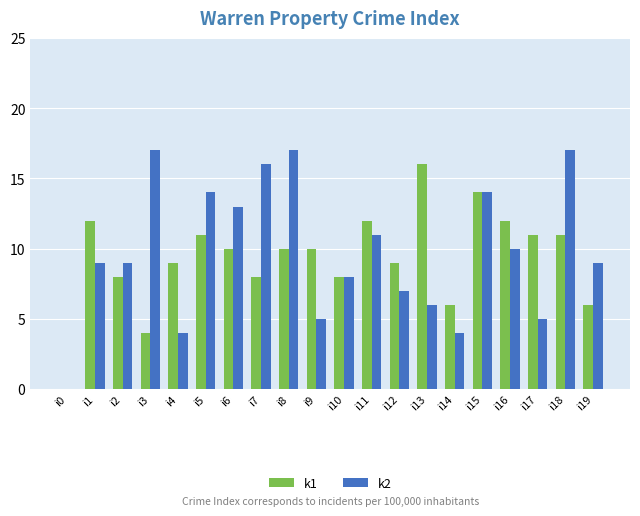

Between i7 and i16, which series saw the biggest shift?

k2